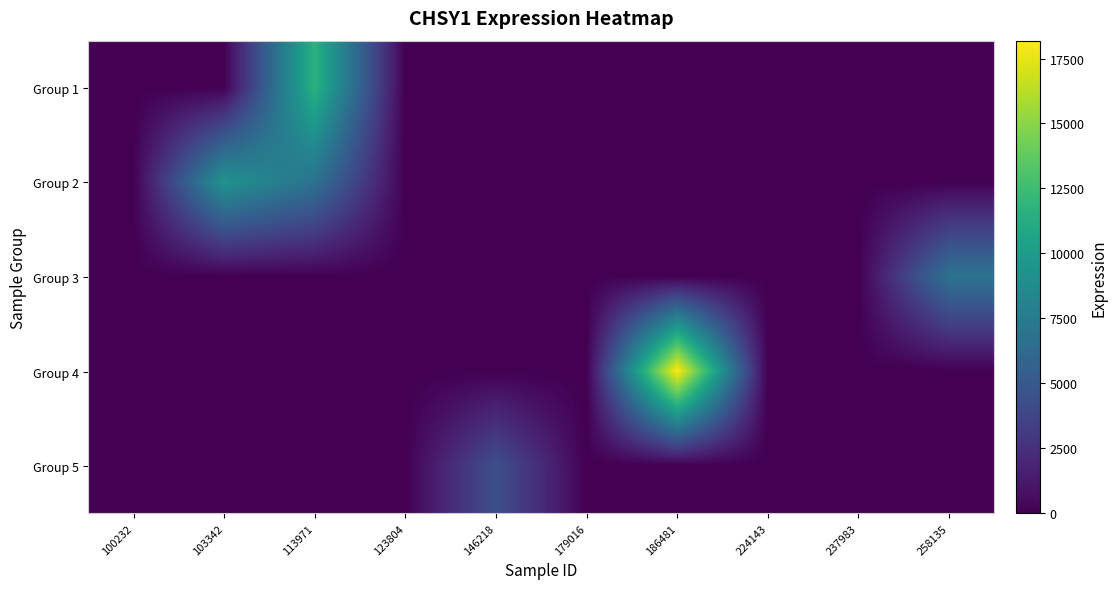

Rank the series by their maximum value, from highest to lowest.

Group 4, Group 1, Group 2, Group 3, Group 5